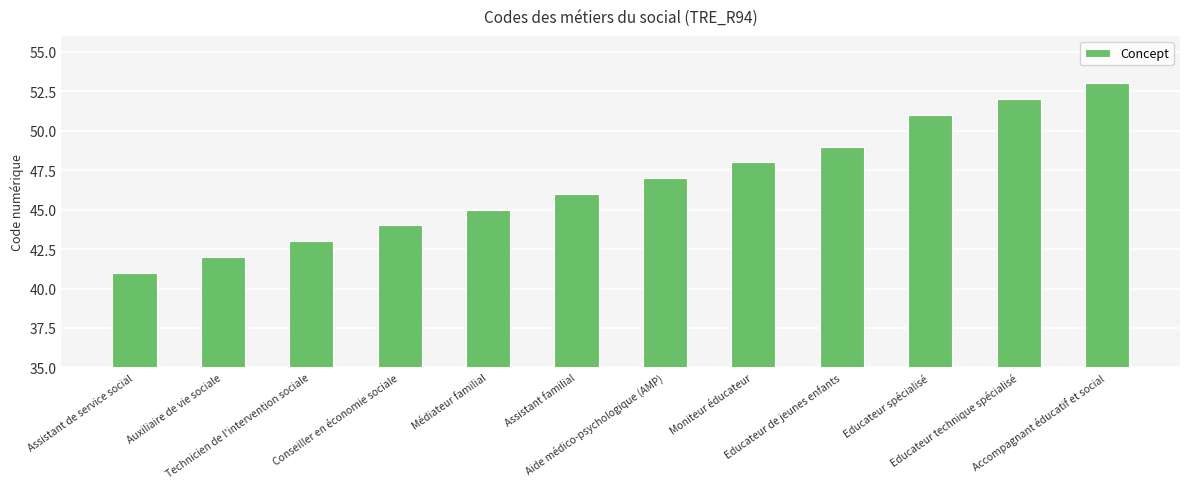

How many bars are there in total?

12